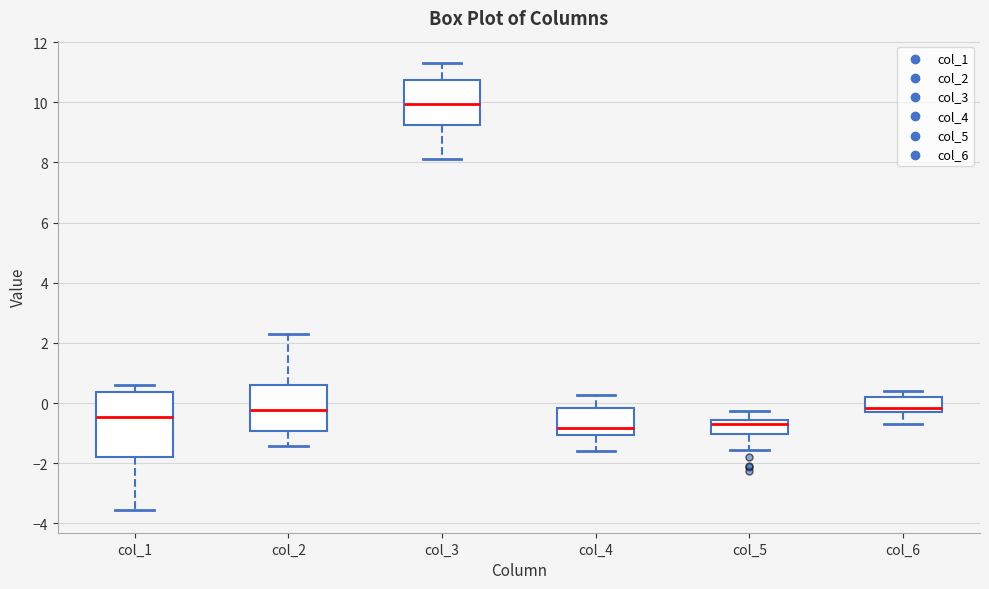

Reading left to right, read every box against the y-axis: the position of its median line, the range the box covers, and the ends of its whiskers. The values are not printed on the chart, so give them approximately, as read against the axis.

col_1: median -0.4, box -1.8 to 0.4, whiskers -3.6 to 0.6
col_2: median -0.2, box -1.0 to 0.6, whiskers -1.4 to 2.2
col_3: median 10.0, box 9.2 to 10.8, whiskers 8.2 to 11.4
col_4: median -0.8, box -1.0 to -0.2, whiskers -1.6 to 0.2
col_5: median -0.8, box -1.0 to -0.6, whiskers -1.6 to -0.2
col_6: median -0.2, box -0.4 to 0.2, whiskers -0.8 to 0.4